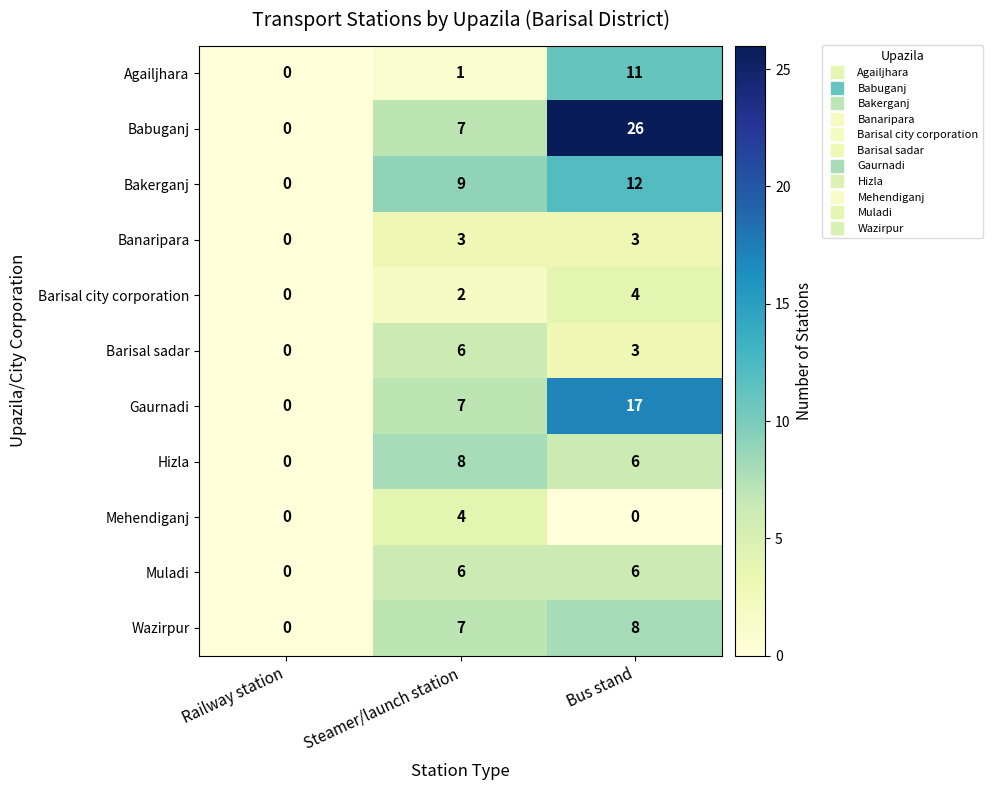

List the labels in order of Barisal sadar value, largest first.

Steamer/launch station, Bus stand, Railway station